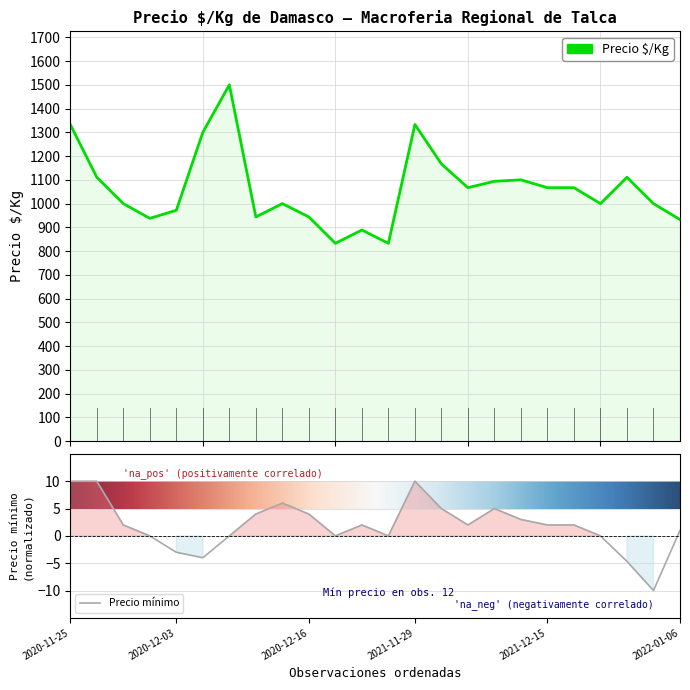

What position from the left is 2020-11-25?

1